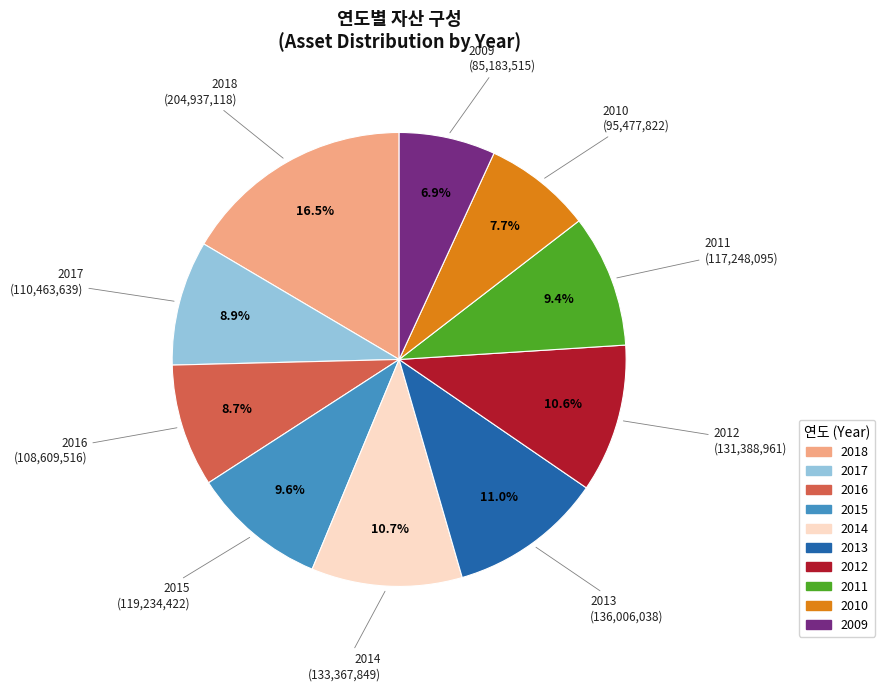

To the nearest percent, what is the difference between the 2018 and 2010 slice percentages?

9%